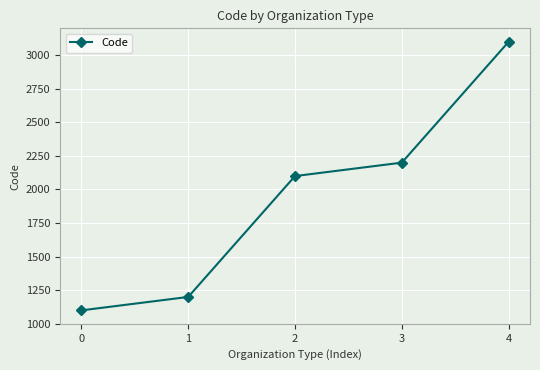

Rank the categories by value from highest to lowest.

4, 3, 2, 1, 0